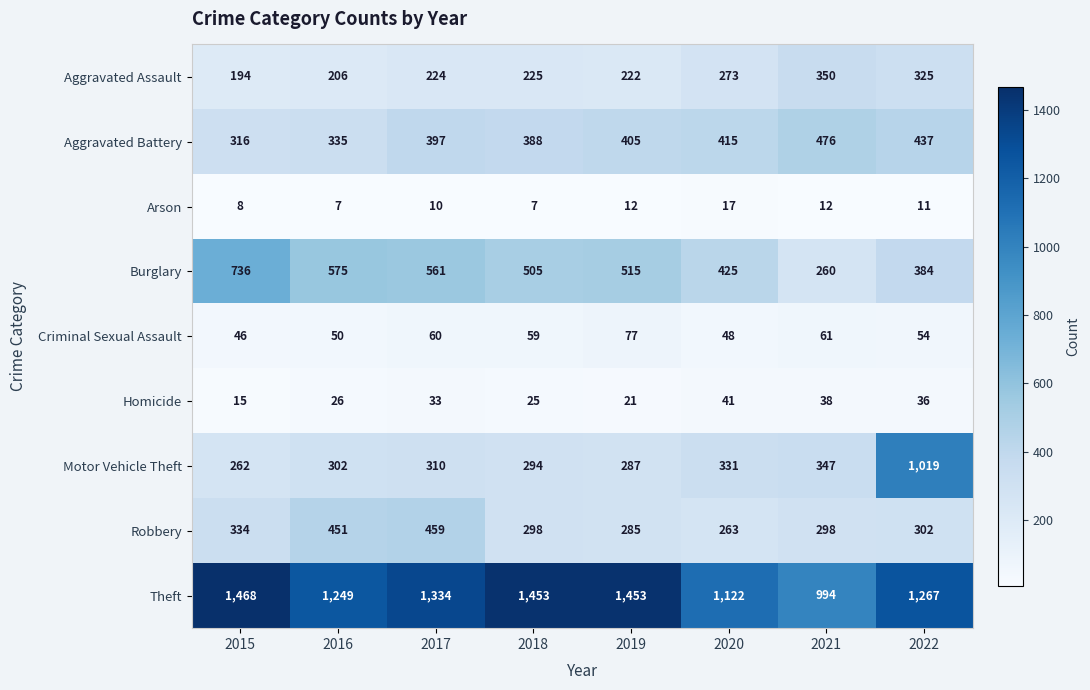

How many series are shown in this chart?

9